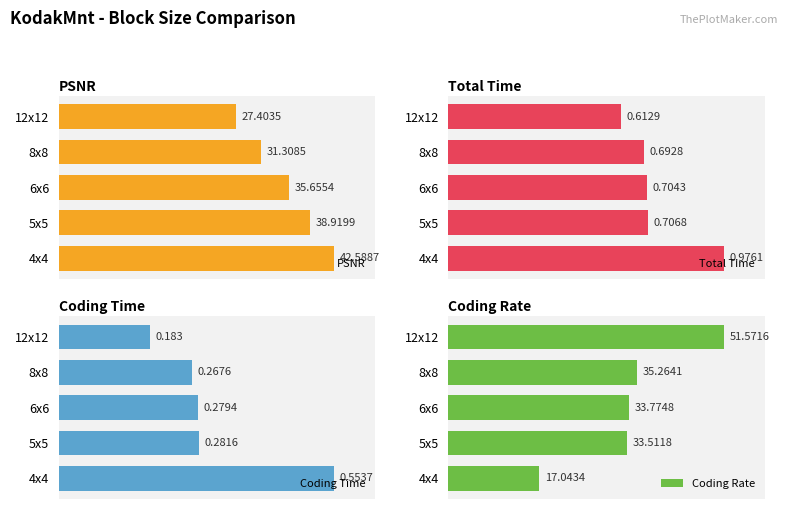

The Coding Time series shows 0.1 at 8x8. True or false?

False